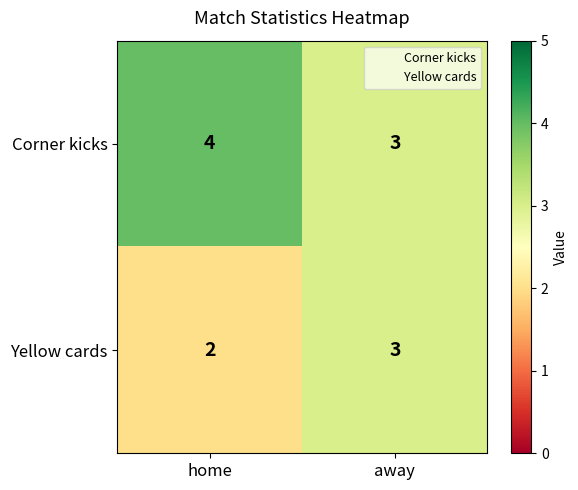

What is the sum of all Corner kicks values?

7